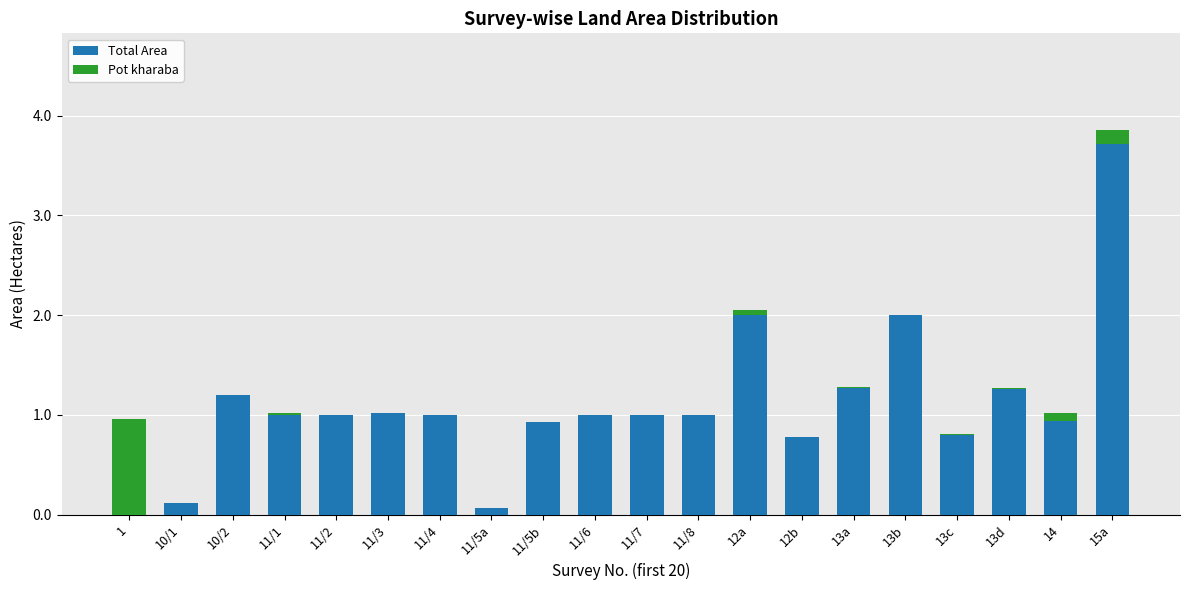

What is the sum of all Total Area values?

22.1